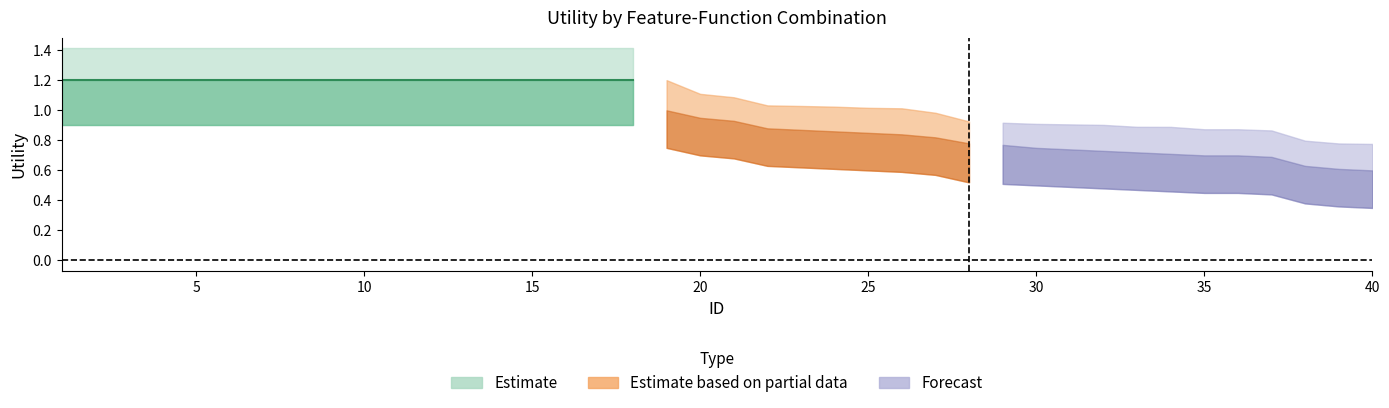

Which has a higher value, 30 or 21?

21